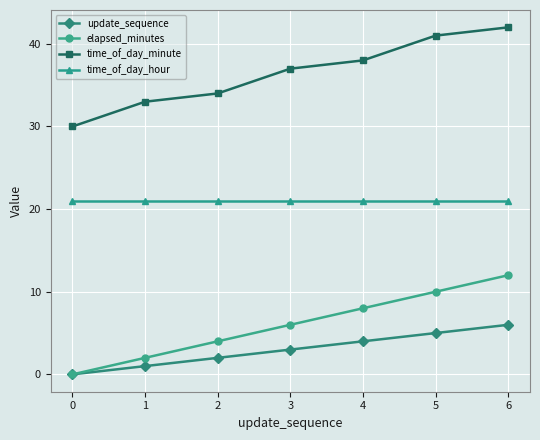

At 2, list the series in order from smallest to largest.

update_sequence, elapsed_minutes, time_of_day_hour, time_of_day_minute